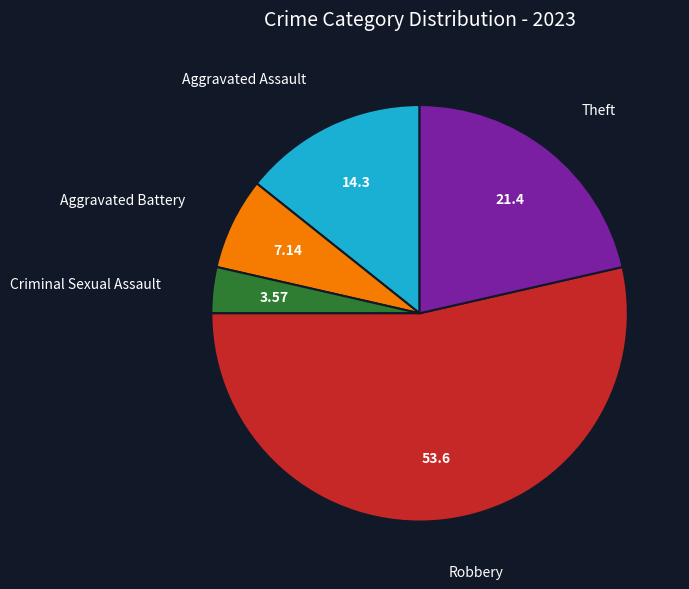

Is there any slice that represents more than half of the pie?

Yes